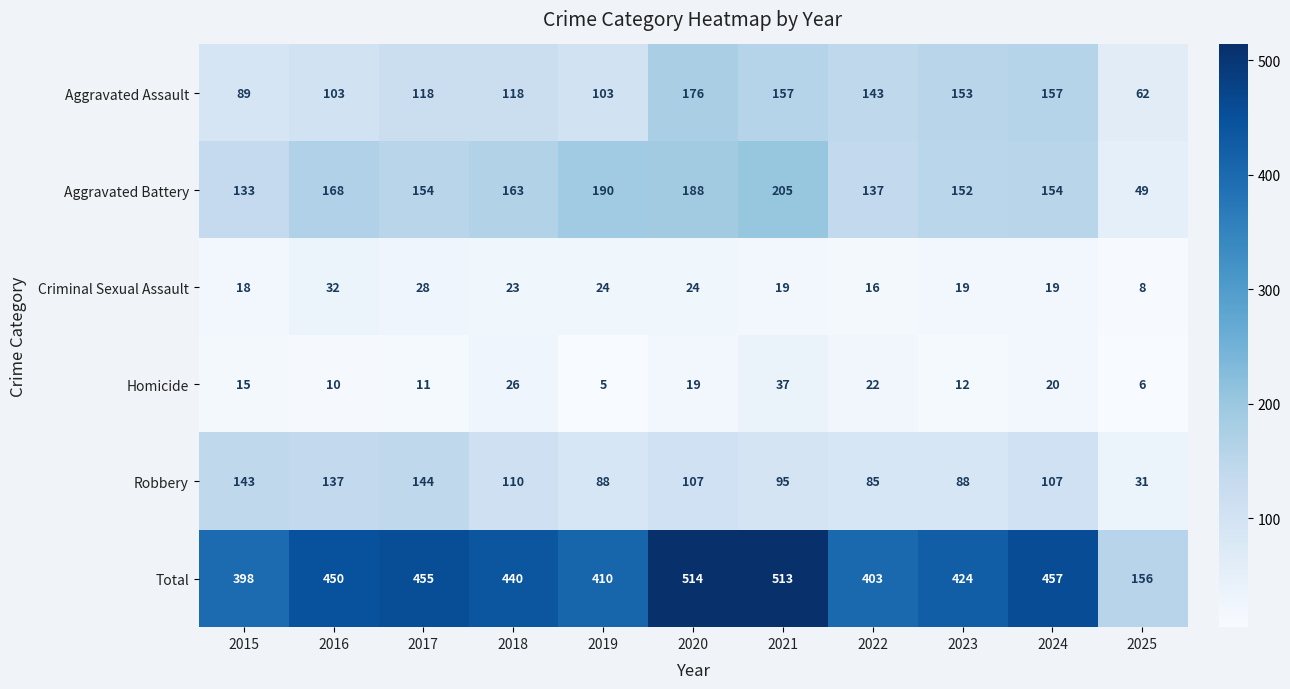

The Criminal Sexual Assault series shows 8 at 2025. True or false?

True